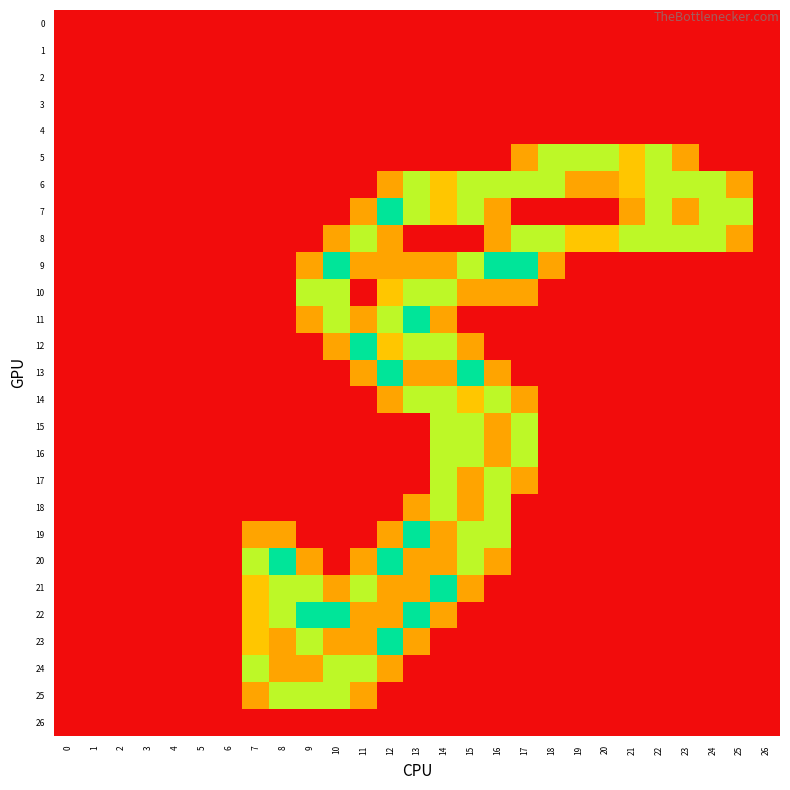

Between 13 and 26, which series saw the biggest shift?

11